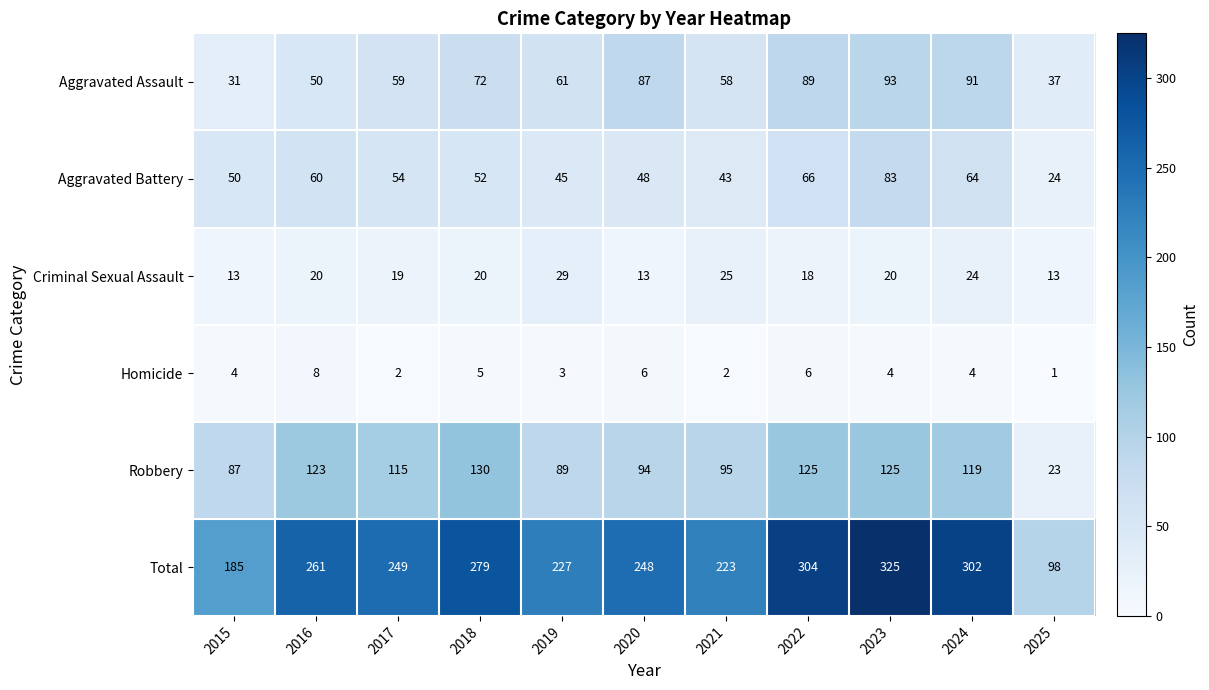

The value of Homicide at 2025 is 2. True or false?

False